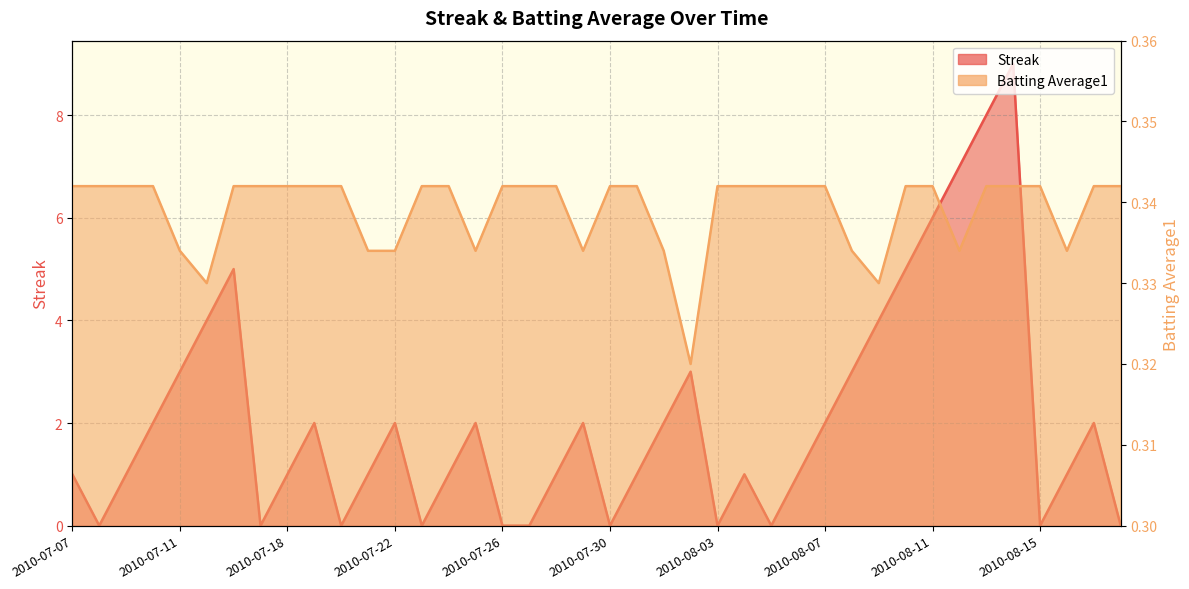

Reading left to right, extract all data points from this chart.

Streak: 1.0	0.0	1.0	2.0	3.0	4.0	5.0	0.0	1.0	2.0	0.0	1.0	2.0	0.0	1.0	2.0	0.0	0.0	1.0	2.0	0.0	1.0	2.0	3.0	0.0	1.0	0.0	1.0	2.0	3.0	4.0	5.0	6.0	7.0	8.0	9.0	0.0	1.0	2.0	0.0
Batting Average1: 0.3	0.3	0.3	0.3	0.3	0.3	0.3	0.3	0.3	0.3	0.3	0.3	0.3	0.3	0.3	0.3	0.3	0.3	0.3	0.3	0.3	0.3	0.3	0.3	0.3	0.3	0.3	0.3	0.3	0.3	0.3	0.3	0.3	0.3	0.3	0.3	0.3	0.3	0.3	0.3